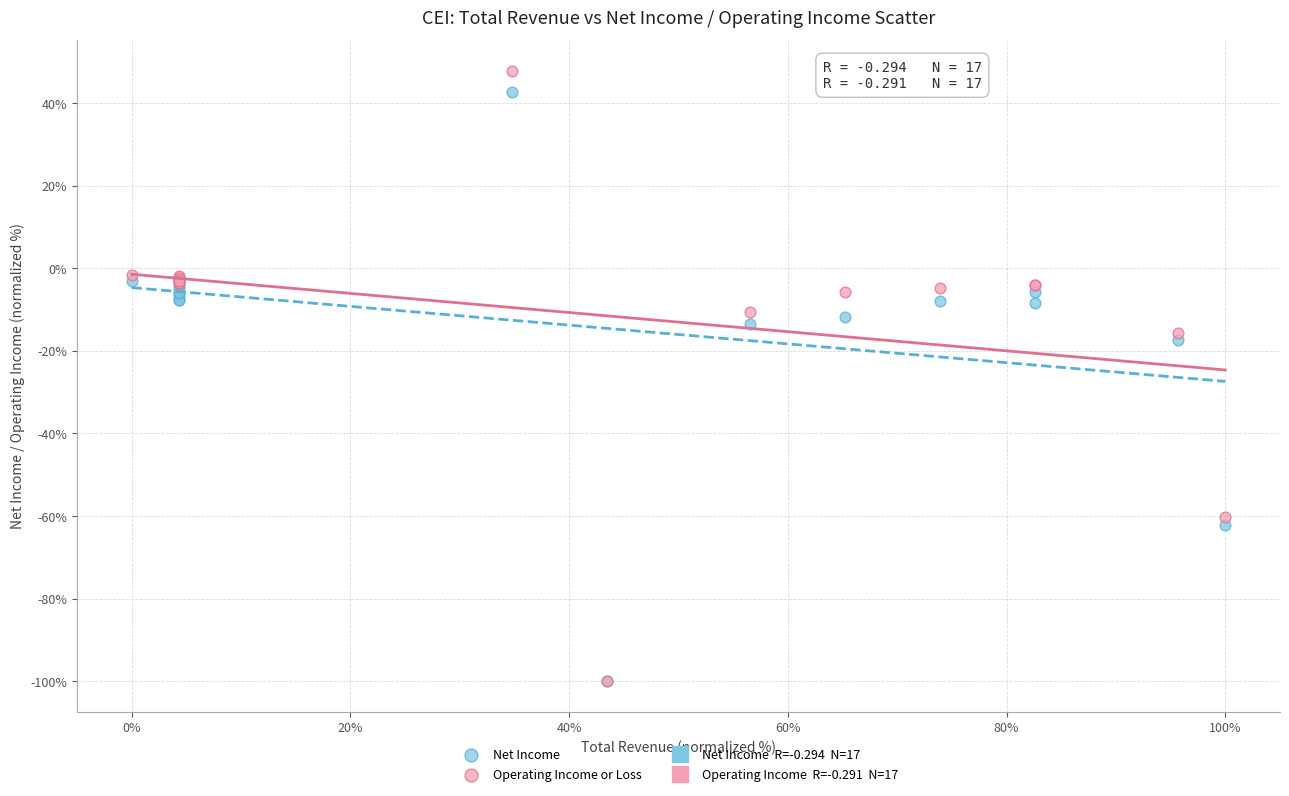

Which series reaches the maximum Y coordinate?

Operating Income or Loss